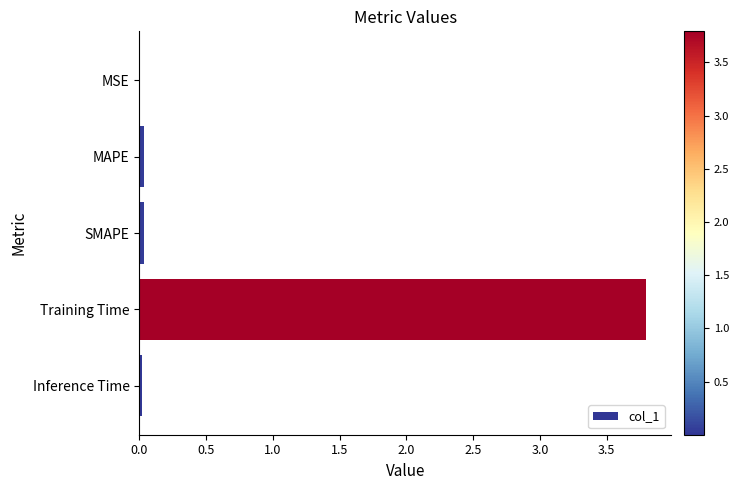

What is the greatest value displayed?

3.8